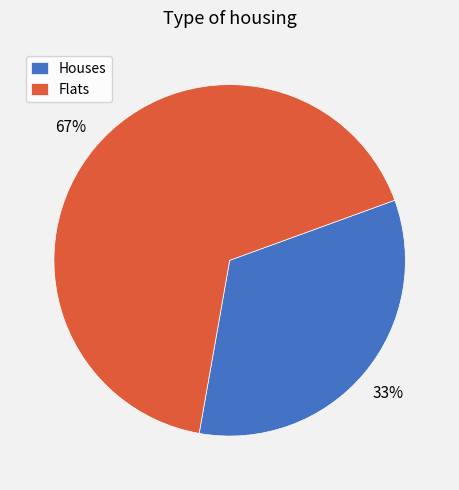

Which category accounts for the majority?

Flats